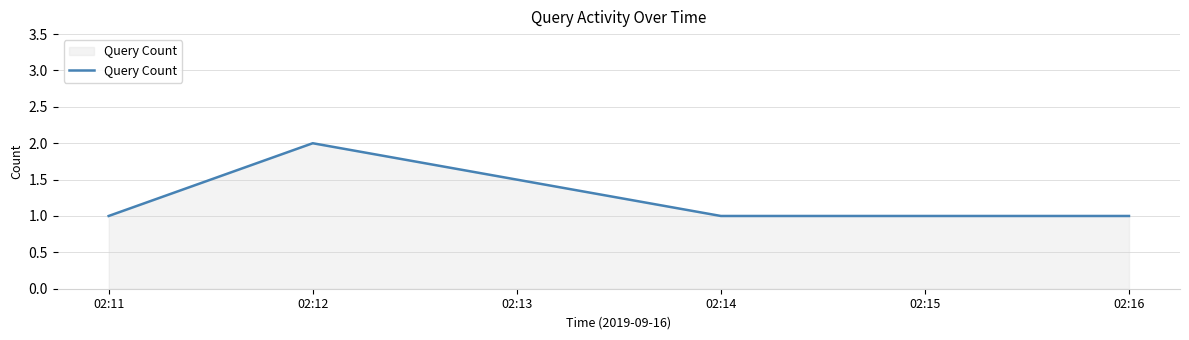

Which category has the highest value across all series?

02:12